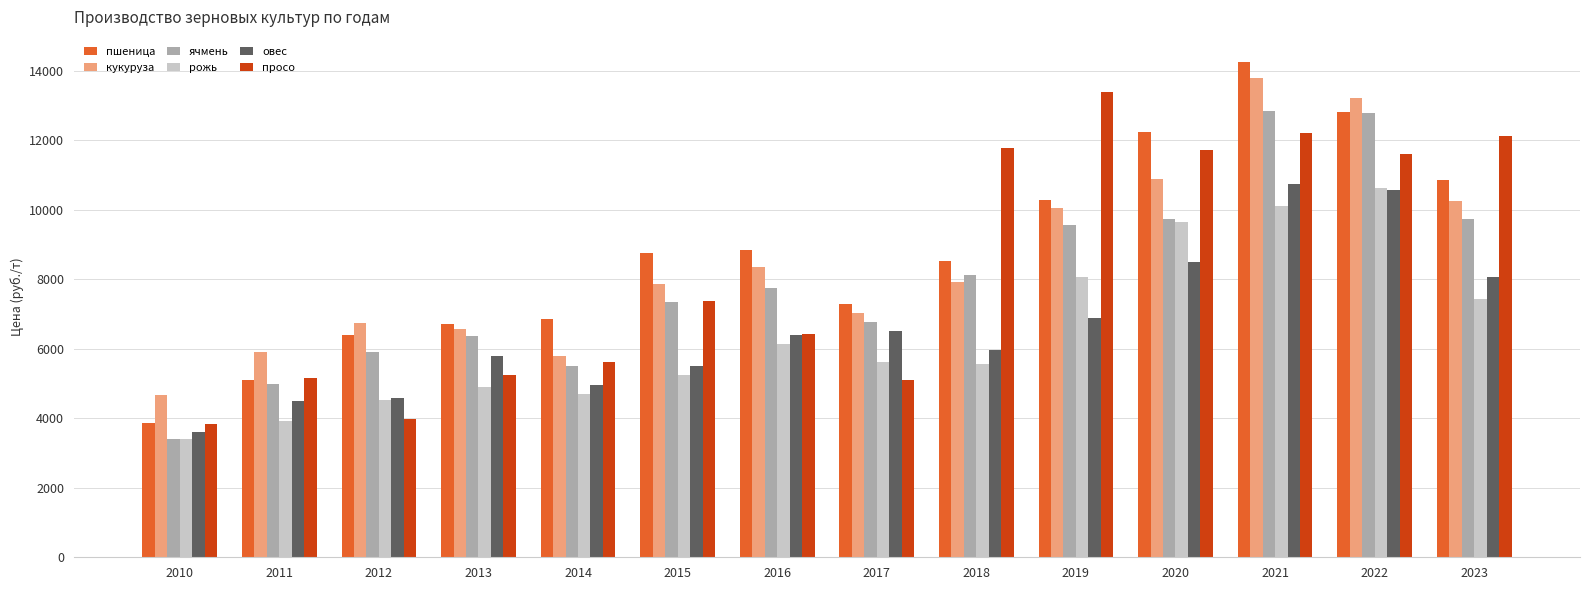

What is the sum of the овес values at 2014 and 2018?

10935